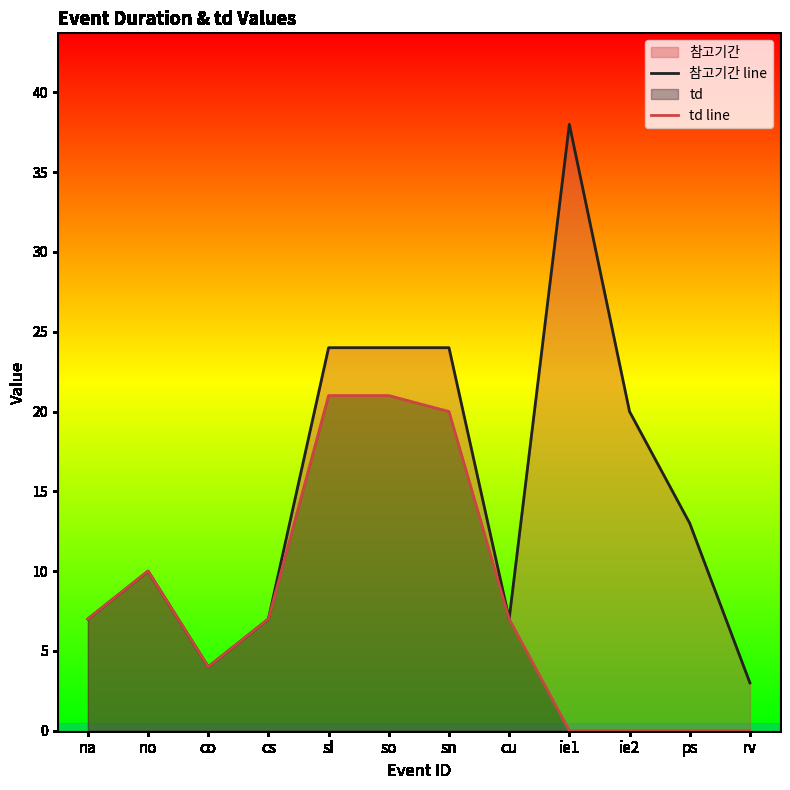

What is the label of the 2nd point from the right?

ps